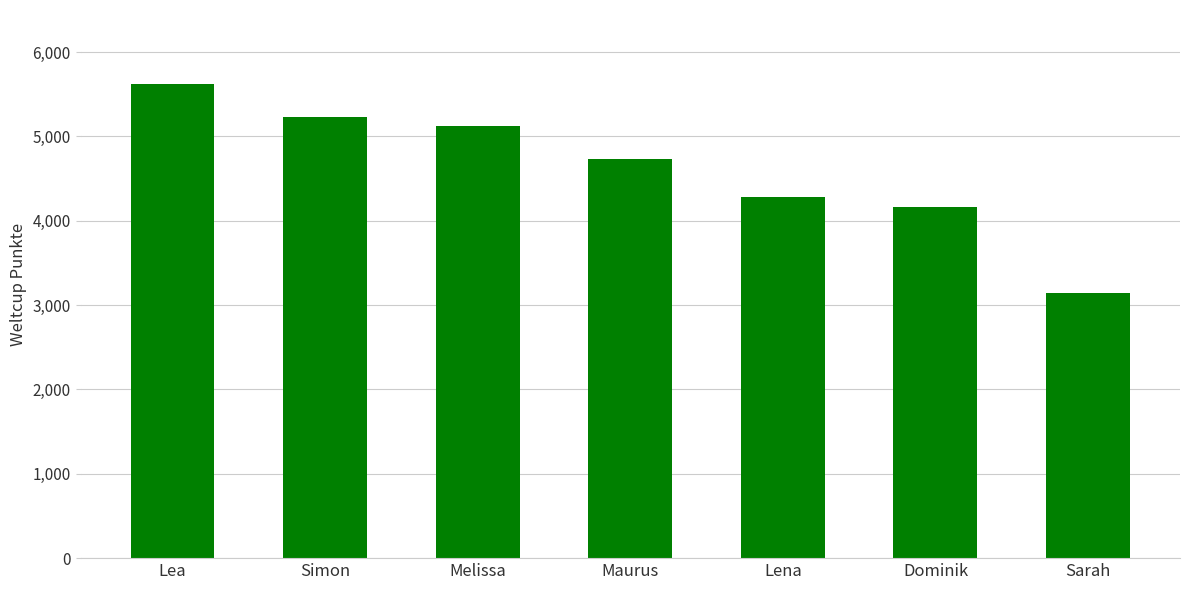

Rank the categories by value from lowest to highest.

Sarah, Dominik, Lena, Maurus, Melissa, Simon, Lea